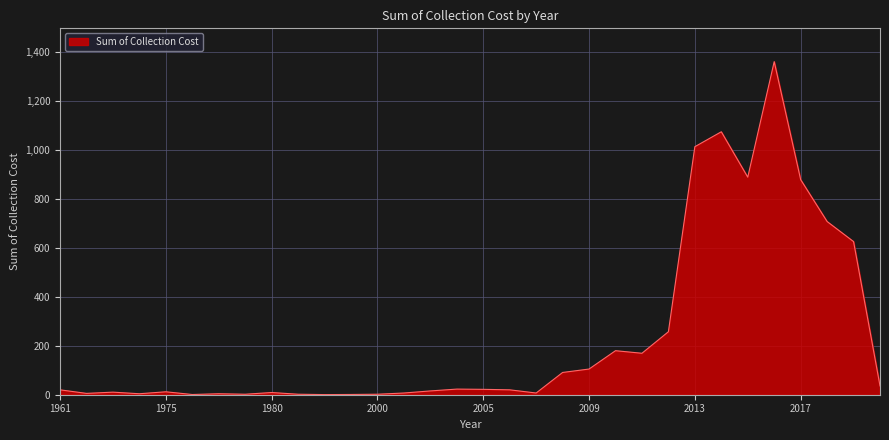

At which label is the value closest to 681?

2018